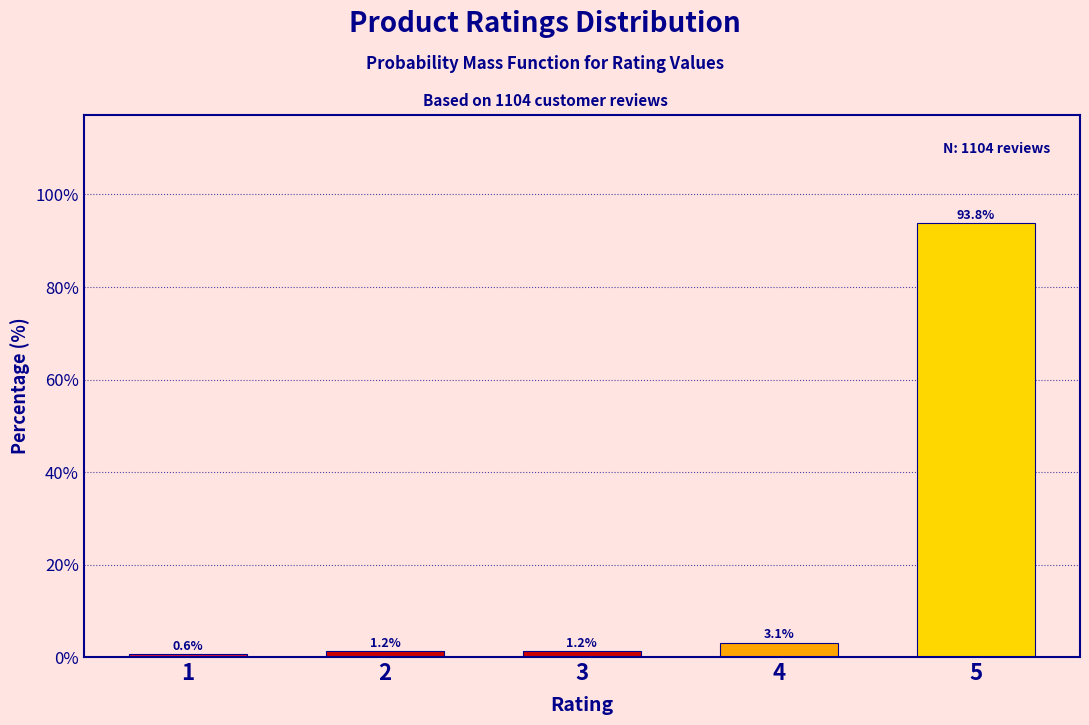

What is the average value?

20.0